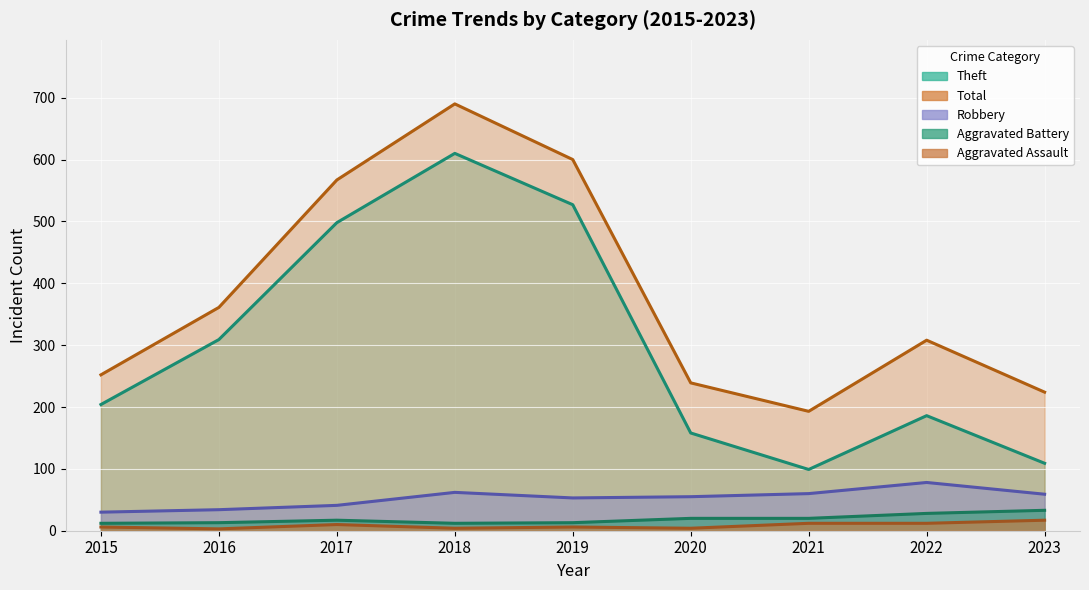

Is it true that Robbery equals 87 at 2020?

False